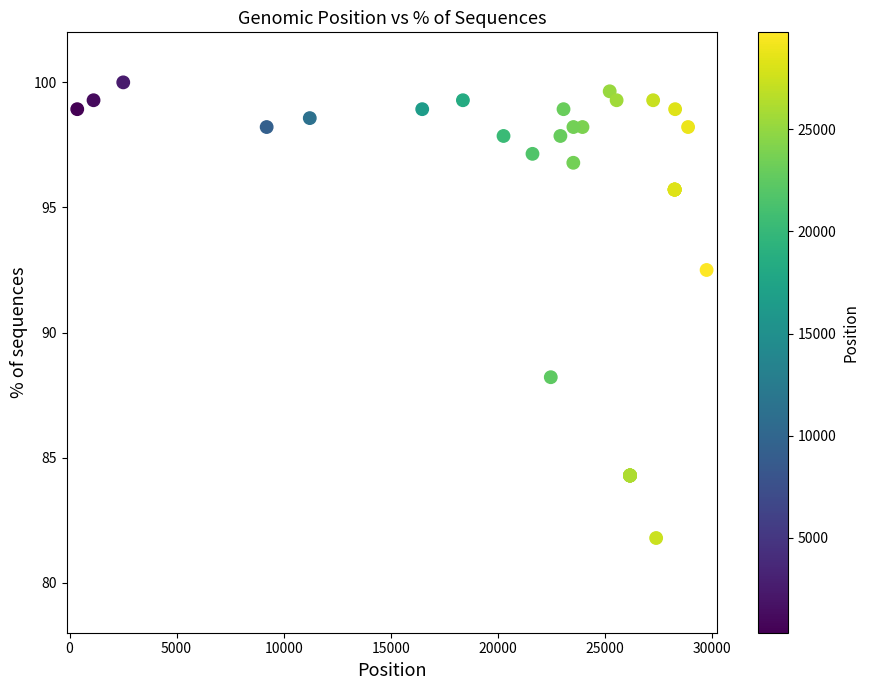

What Y value in the scatter plot is closest to 90?

88.2